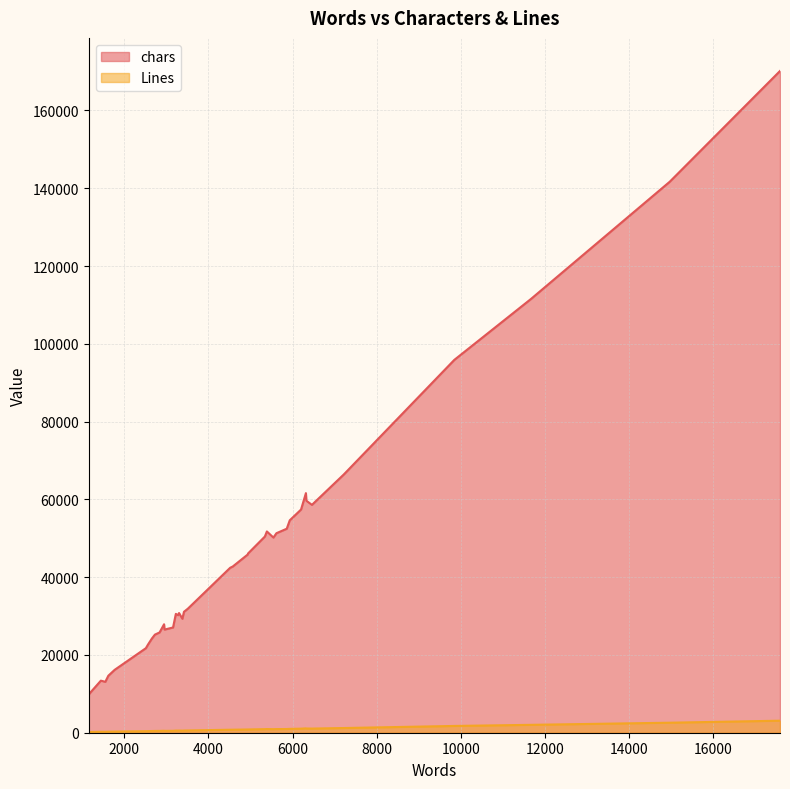

How many interior local valleys does the Lines series have?

6